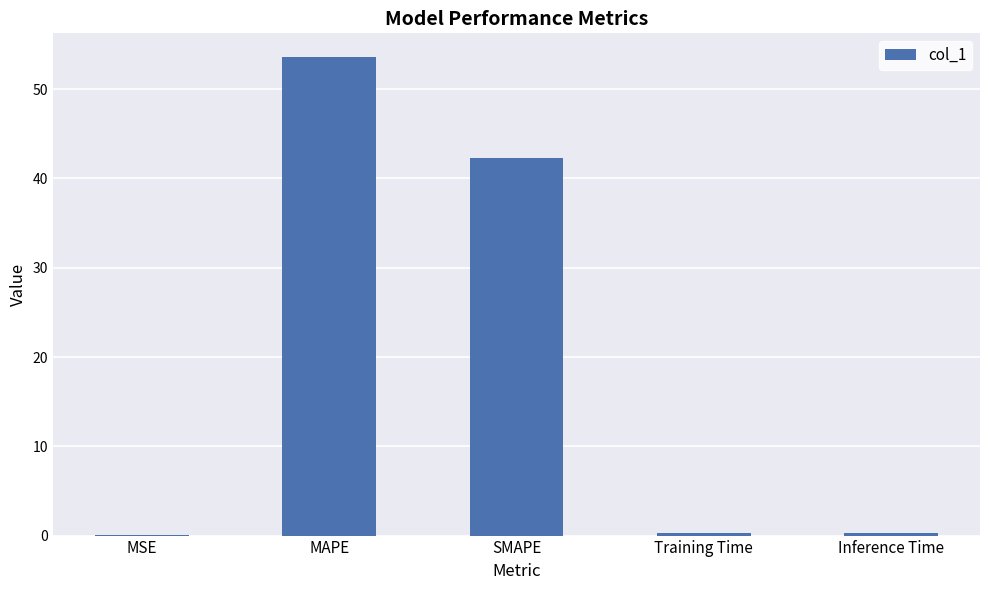

What is the maximum value shown in the chart?

53.6